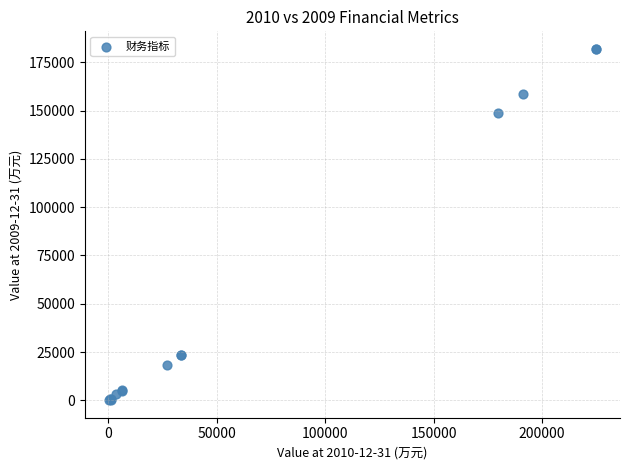

What Y value in the scatter plot is closest to 90994?

148946